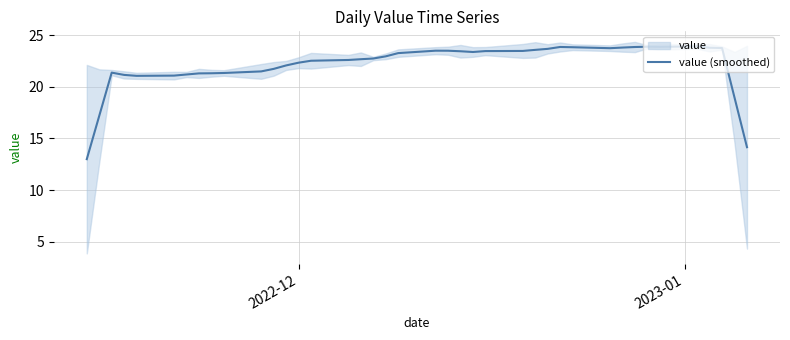

What is the lowest value of the value (smoothed) series?

13.0